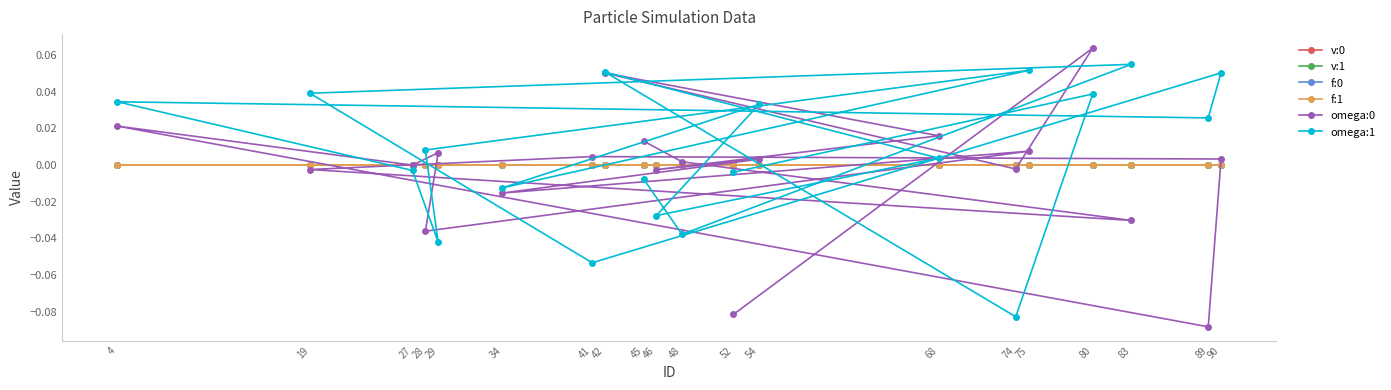

True or false: f:0 has a value of 0.0 at 19.

False